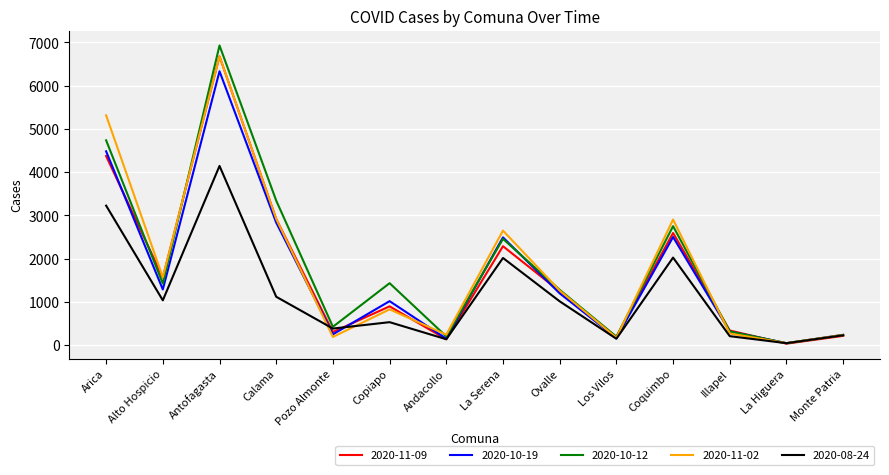

What are all the series names shown in the legend?

2020-11-09, 2020-10-19, 2020-10-12, 2020-11-02, 2020-08-24